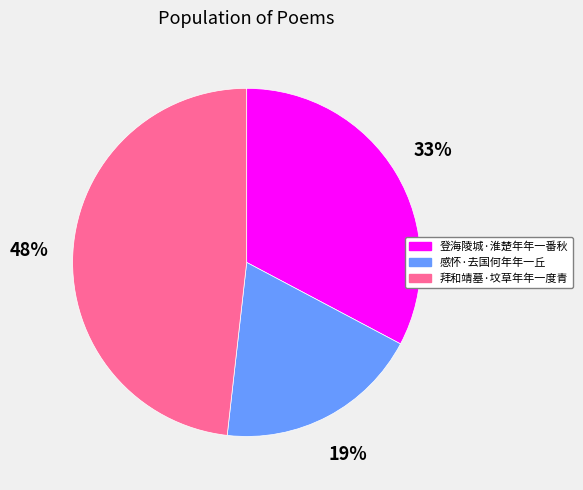

Does any single category account for the majority?

No